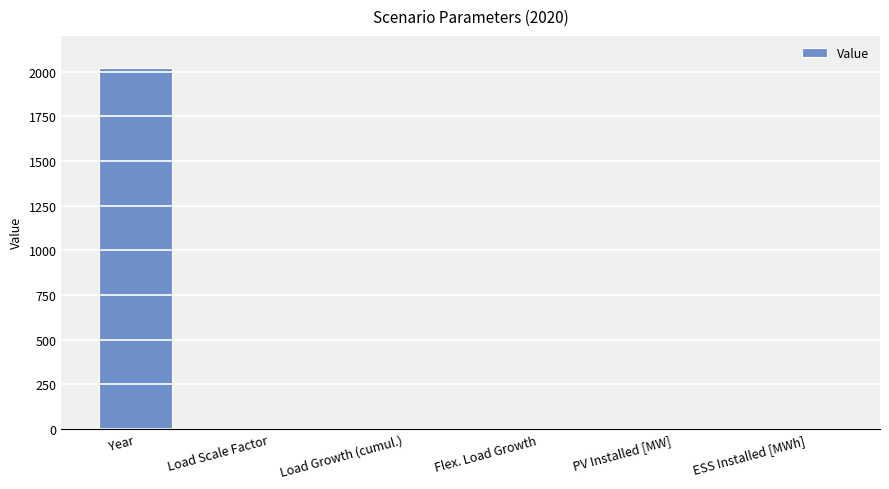

What is the maximum value shown in the chart?

2020